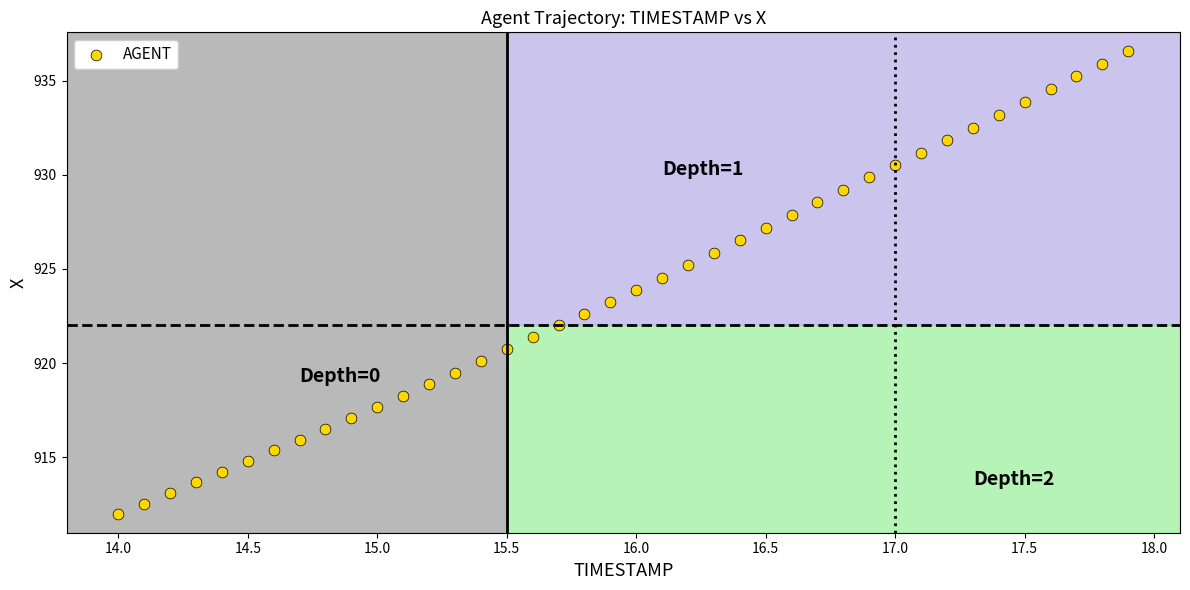

What is the range of X values (max minus min)?

3.9